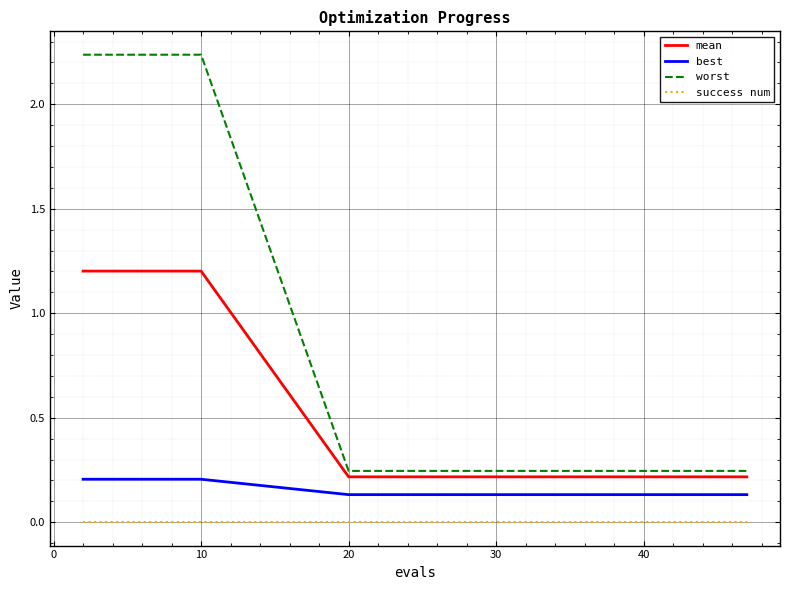

True or false: mean and success num intersect in this chart.

False